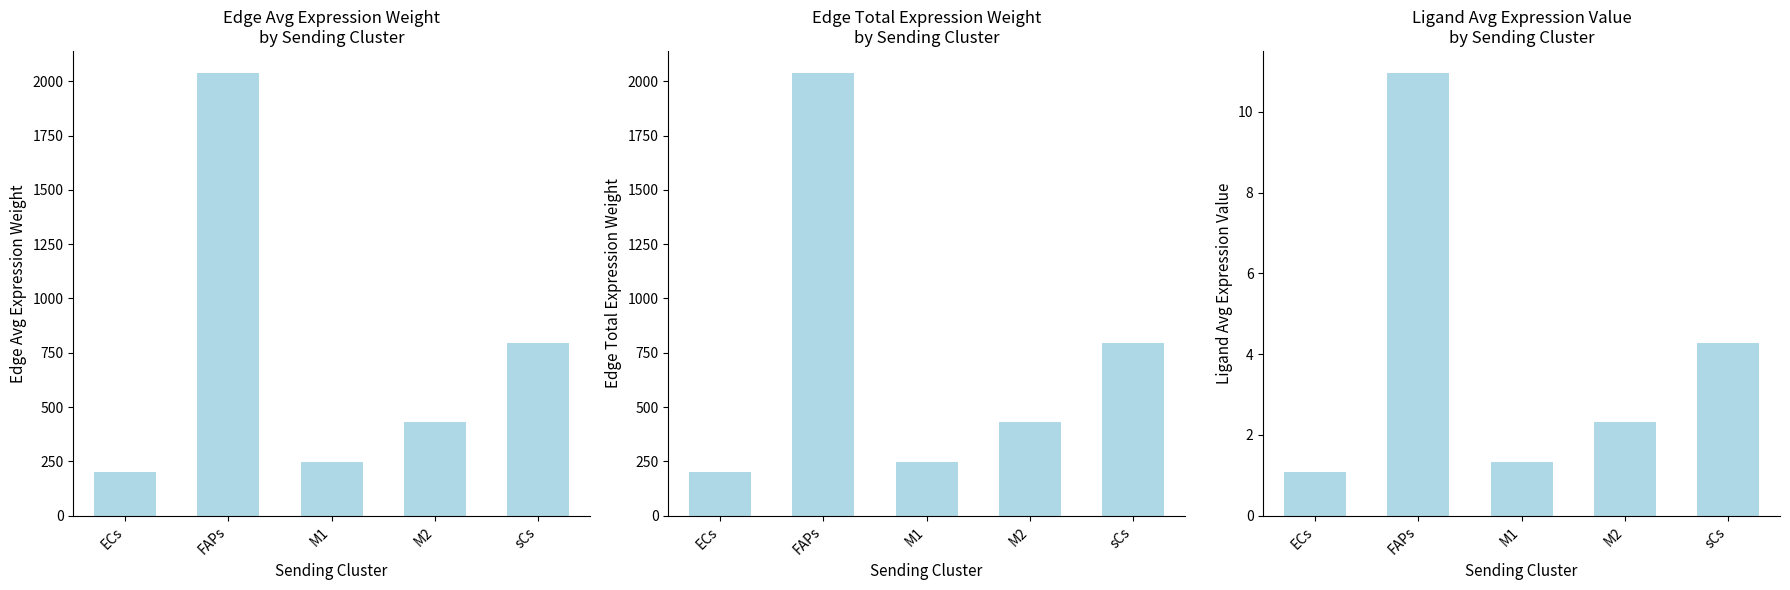

Does the chart contain stacked bars?

No